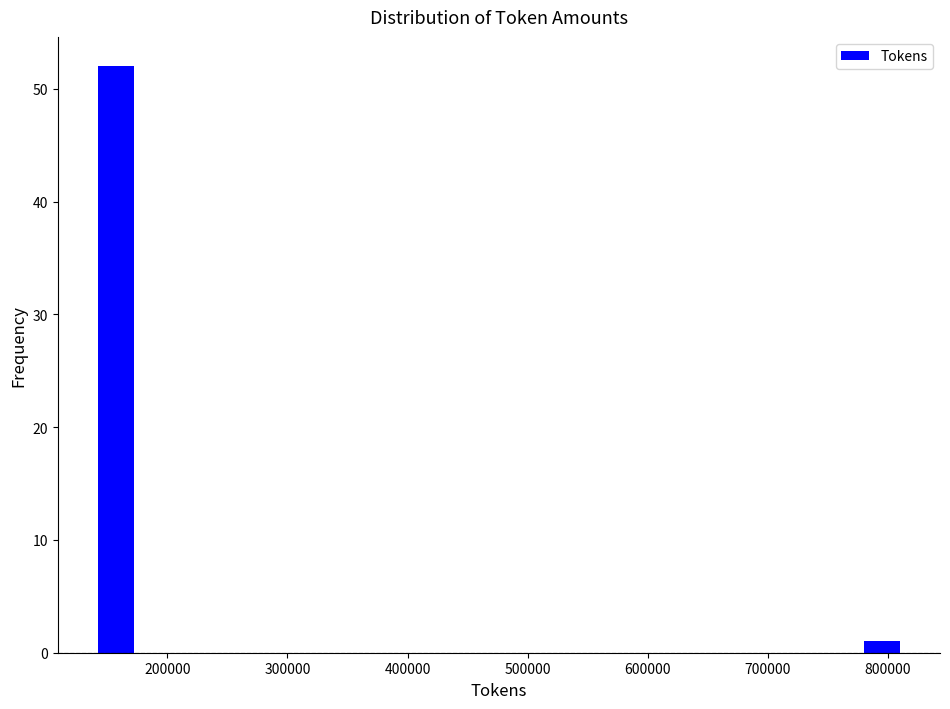

Read against the x-axis, roughly where is the centre of the tallest bar?

160000